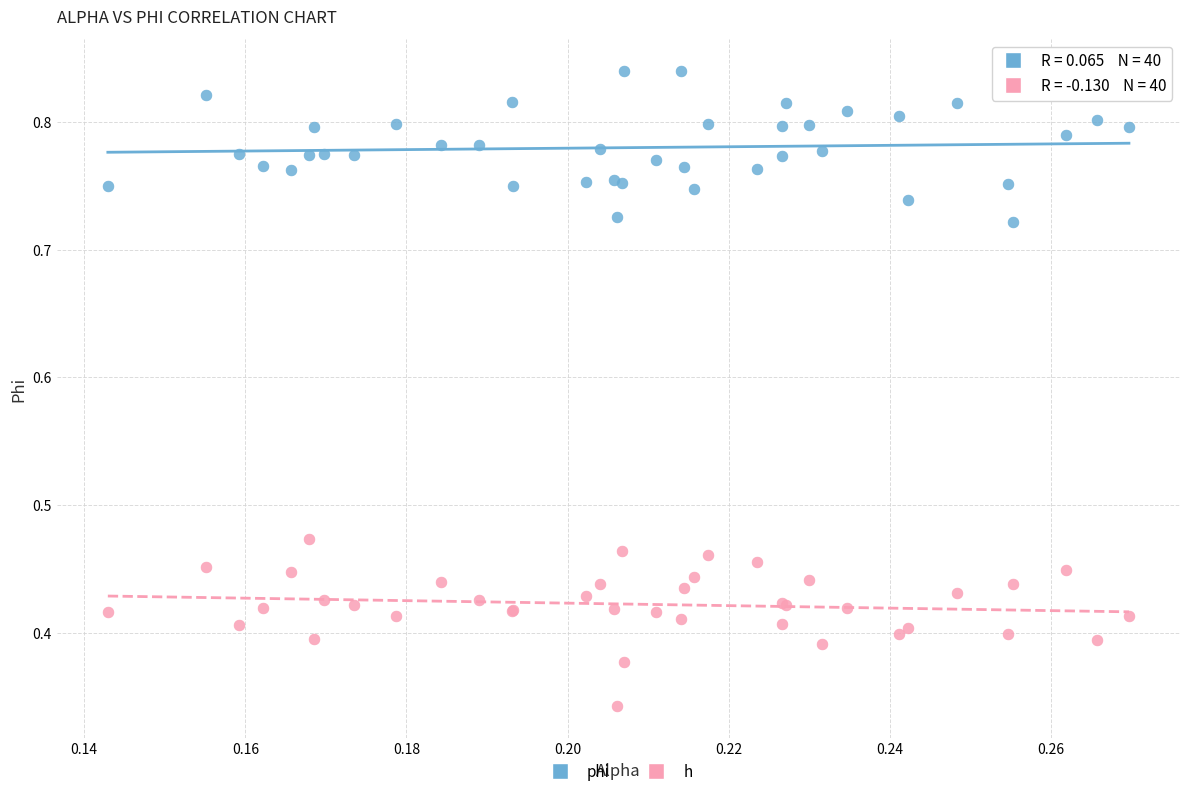

Which series contains the lowest Y value?

h